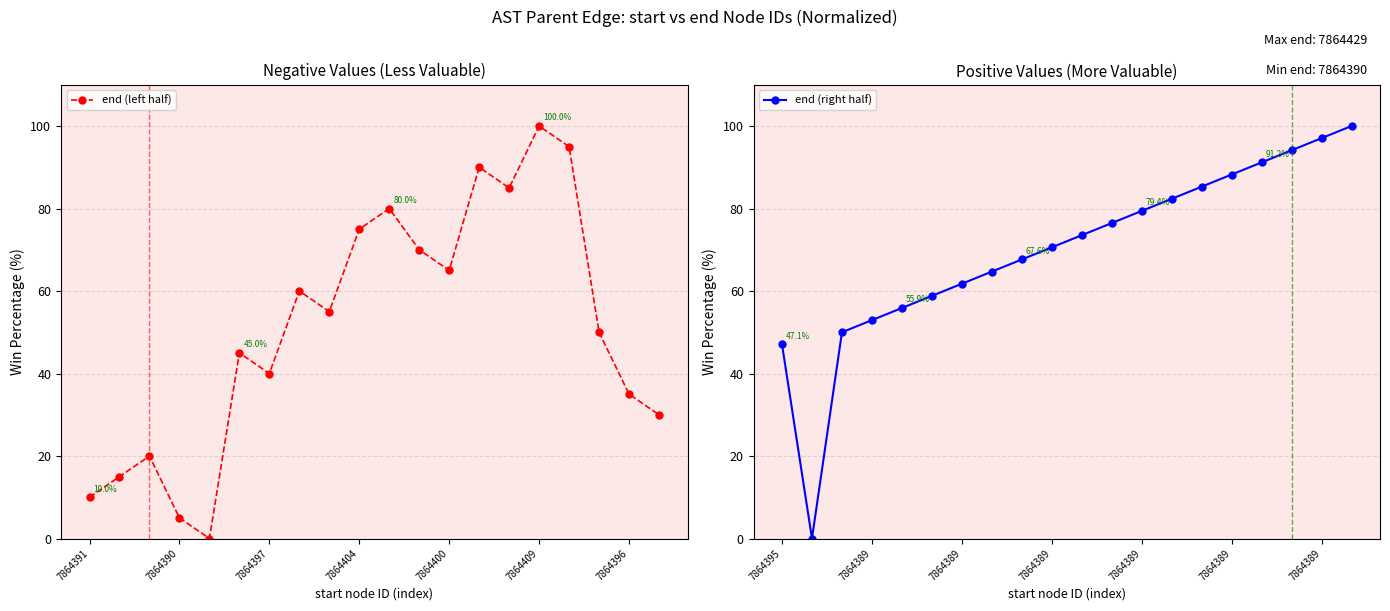

The value of end (left half) at 14 is 85.0. True or false?

True